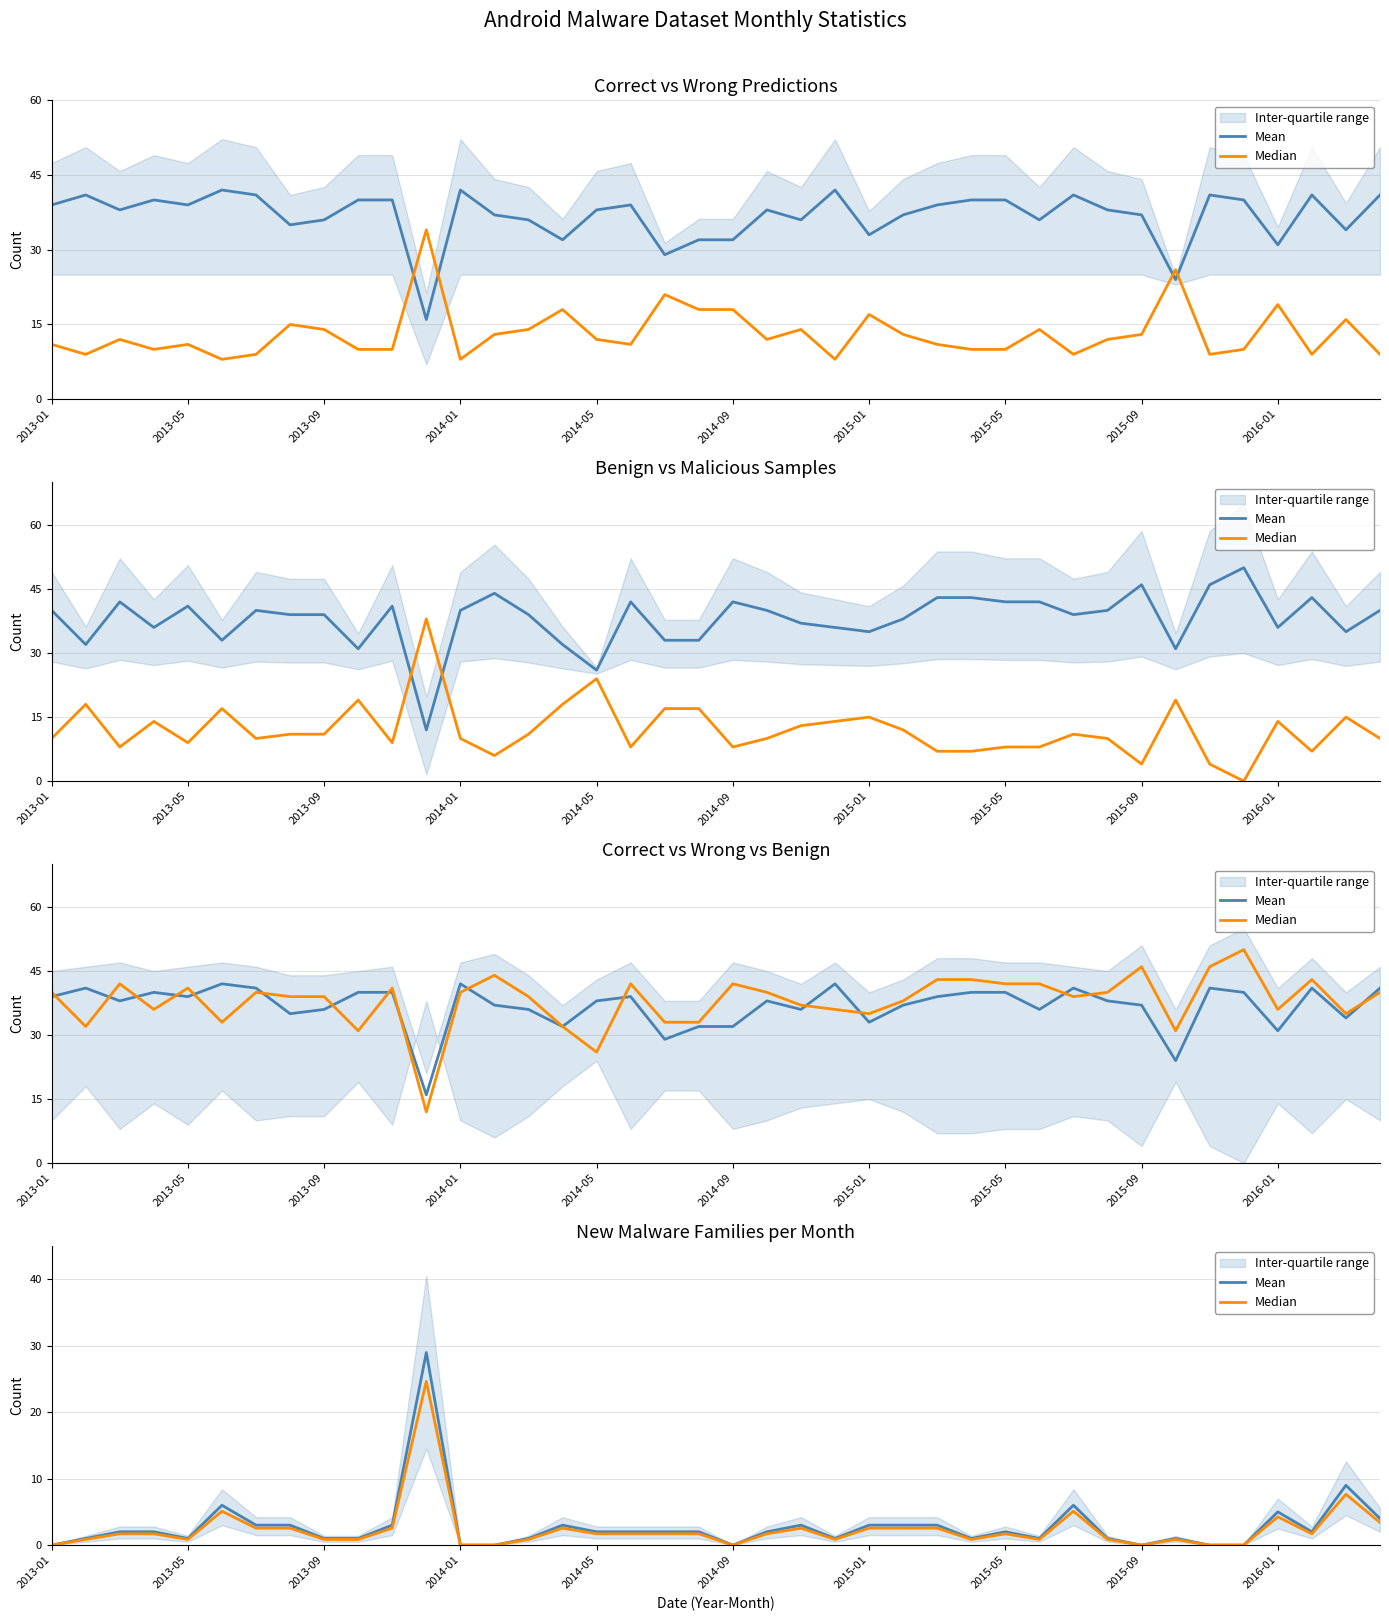

How many values in the Mean series exceed 2?

14